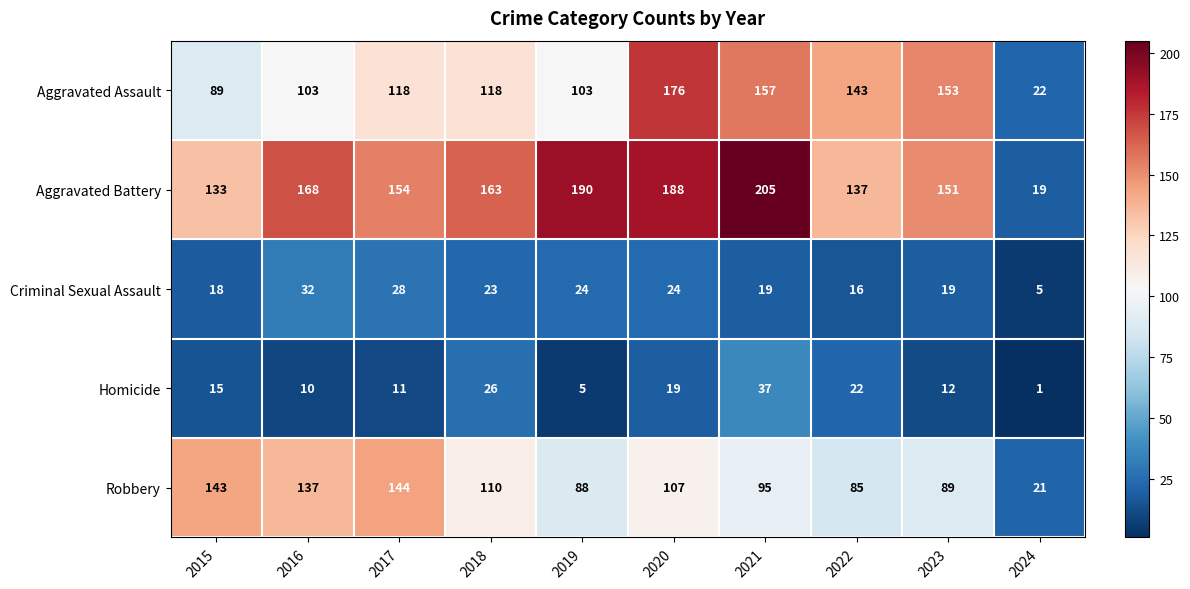

What is the difference between the second highest and second lowest values in the Criminal Sexual Assault series?

12